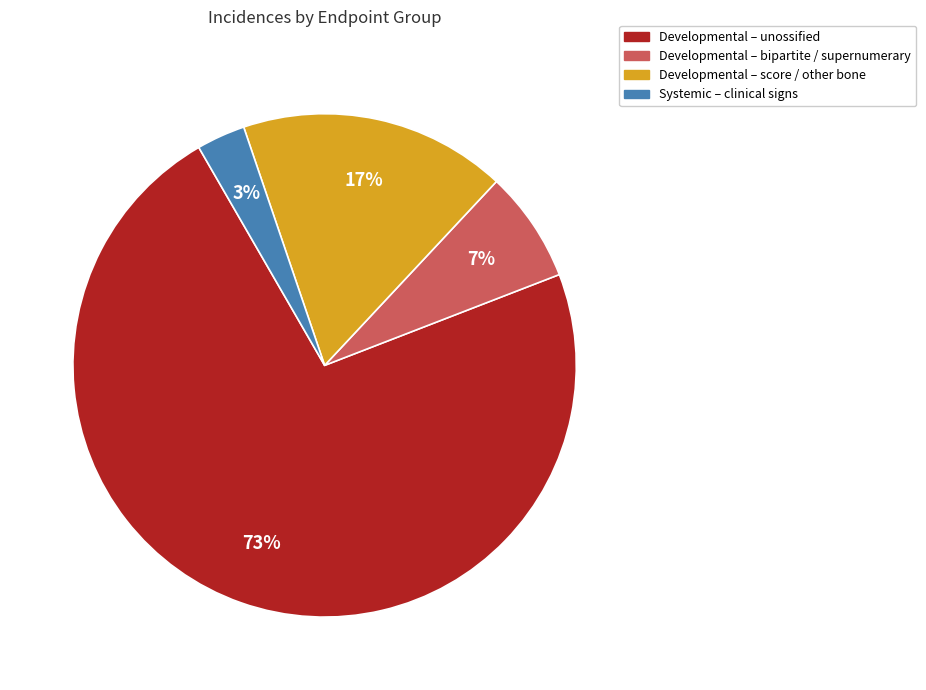

To the nearest percent, what is the average slice percentage?

25%